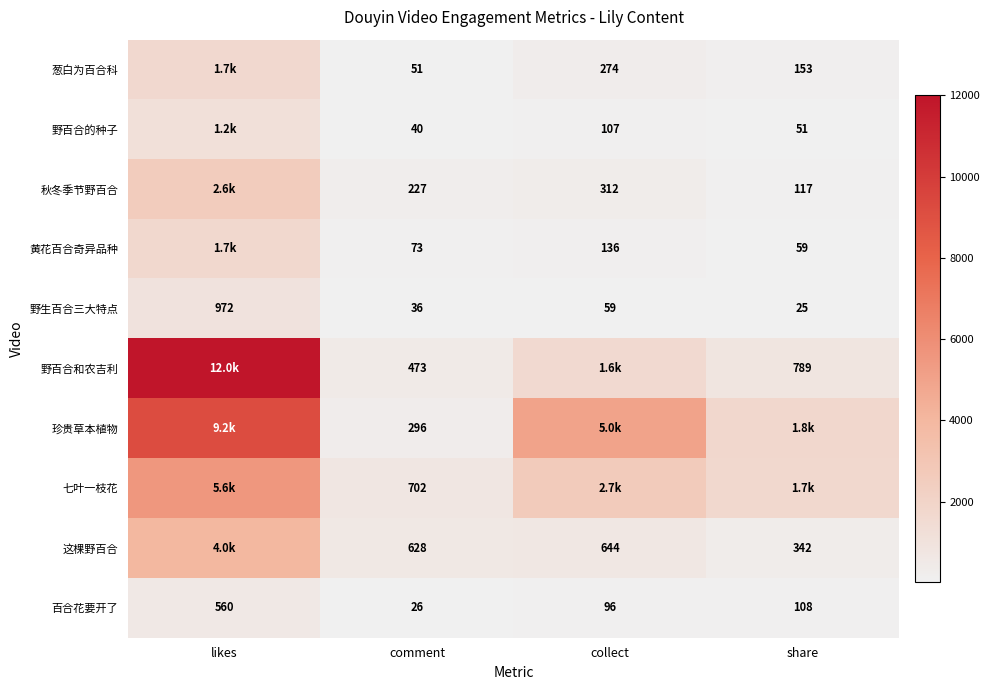

True or false: 百合花要开了 has a value of 128 at collect.

False